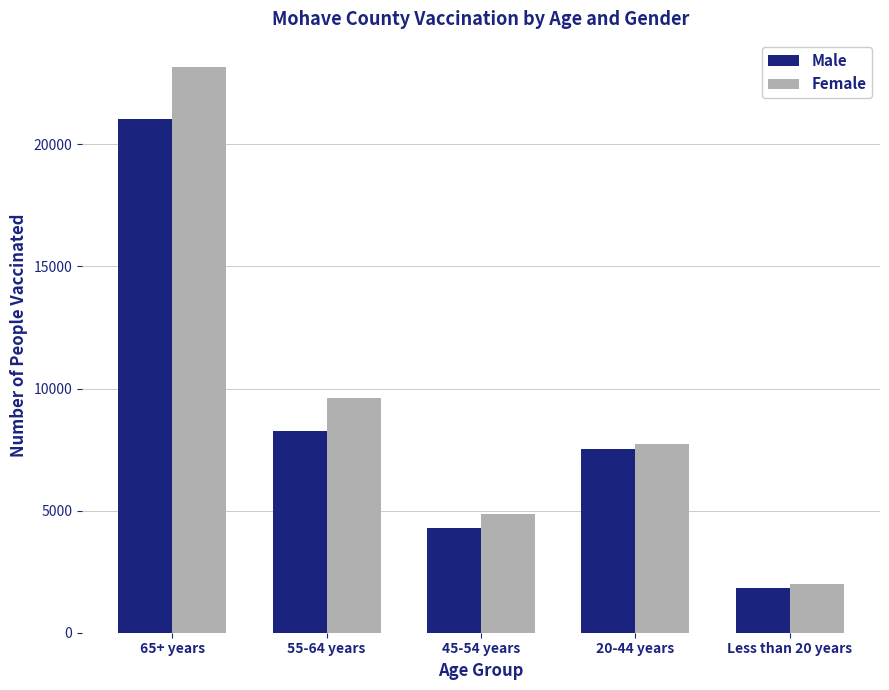

What is the difference between the highest and lowest values at 55-64 years?

1330